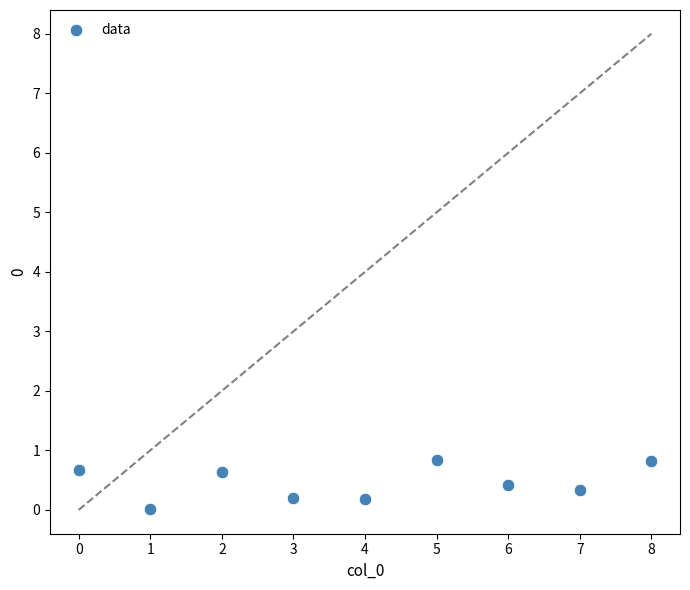

What is the range of Y values (max minus min)?

0.8